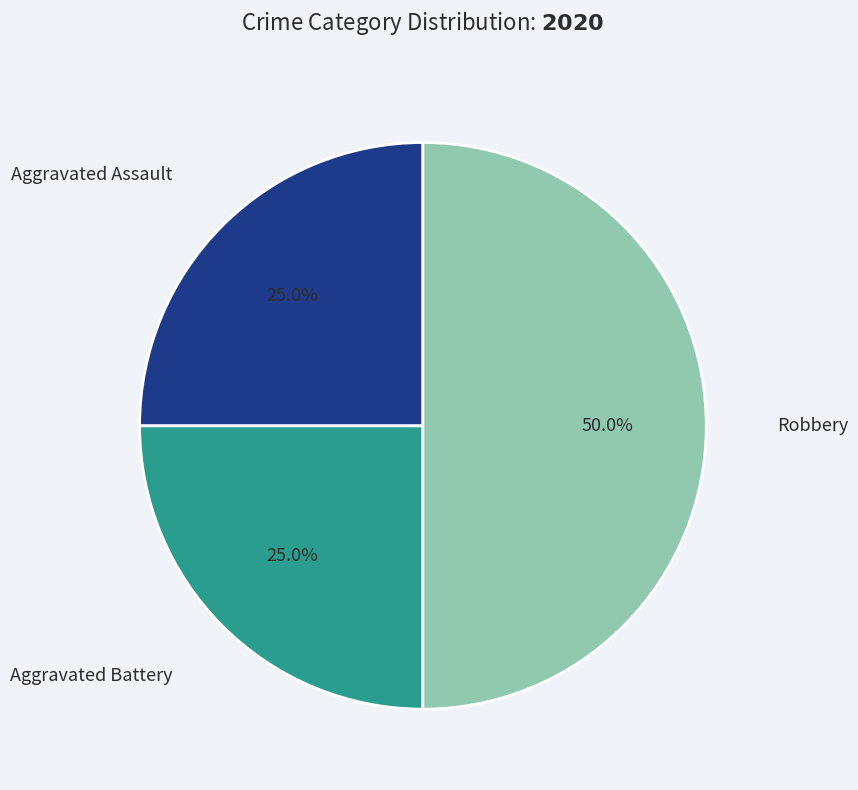

Is there a majority slice in this chart?

No